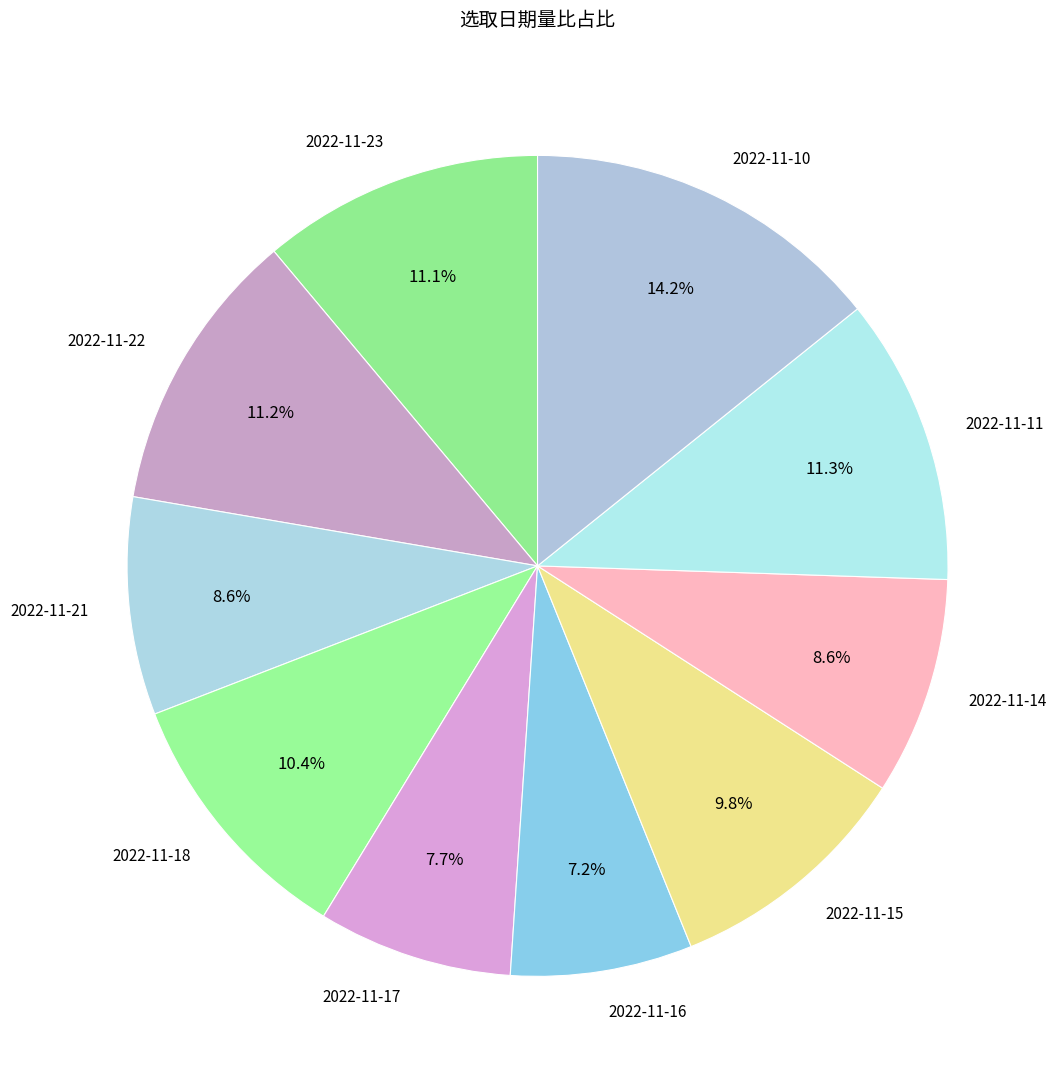

Is it true that 2022-11-14 is 9% of the pie?

True